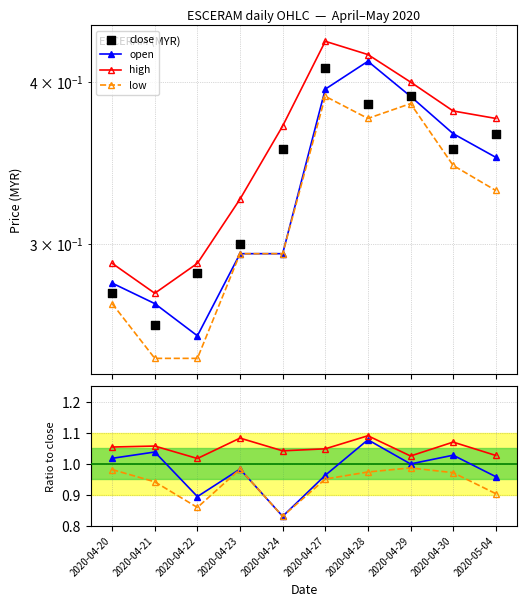

Which series has the widest spread of Y values?

open